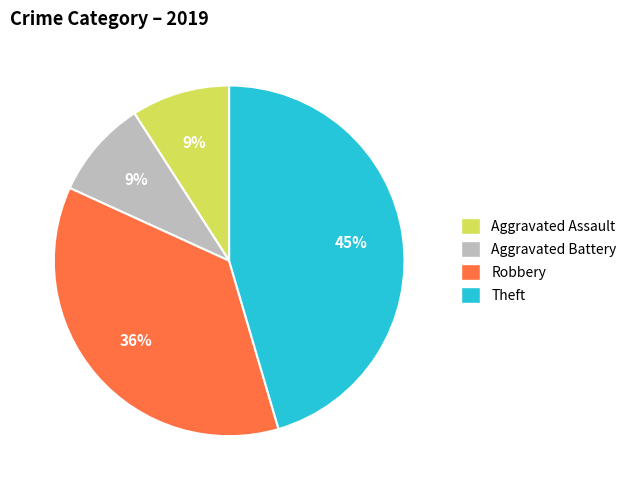

Is it true that Aggravated Assault is 1% of the pie?

False